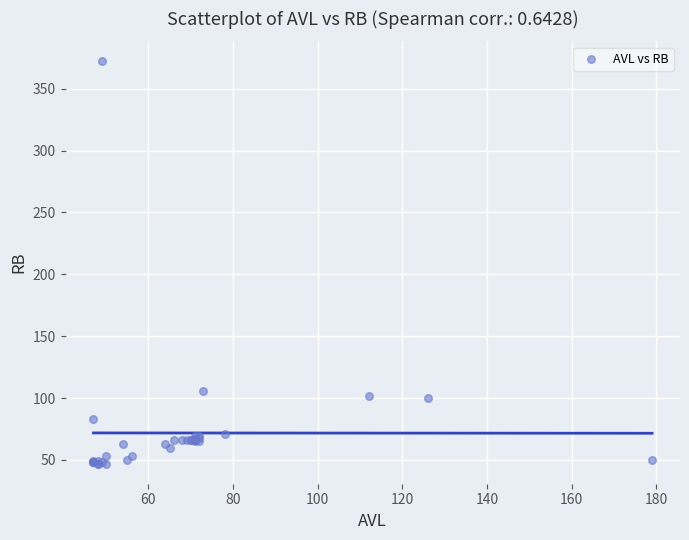

What Y value in the scatter plot is closest to 209?

106